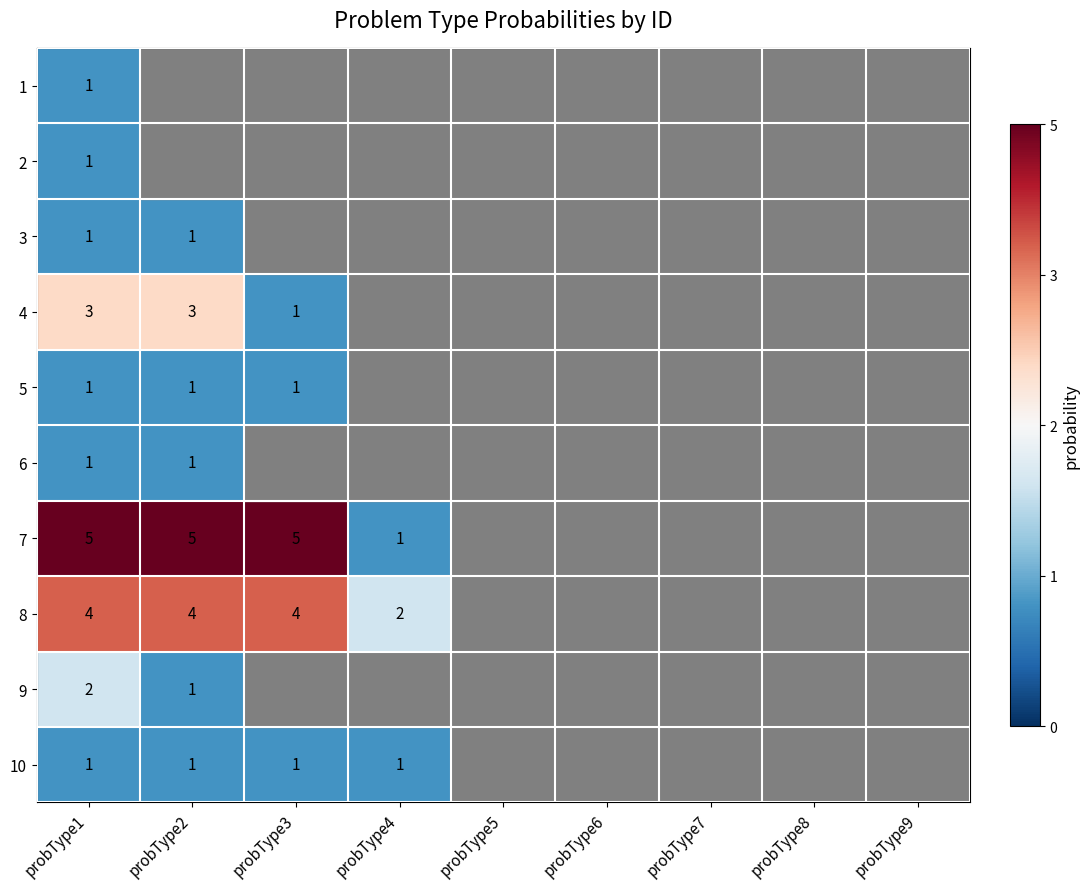

What is the sum of the 8 values at probType3 and probType1?

8